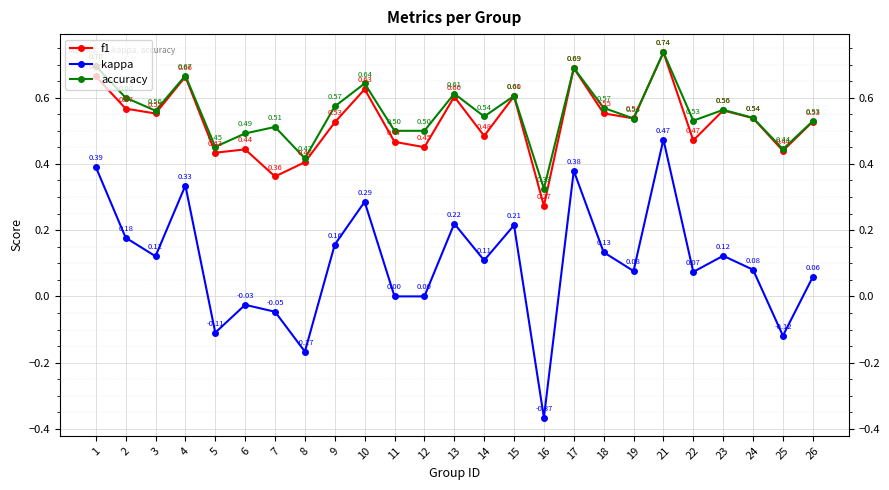

The value of accuracy at 26 is 0.5. True or false?

True